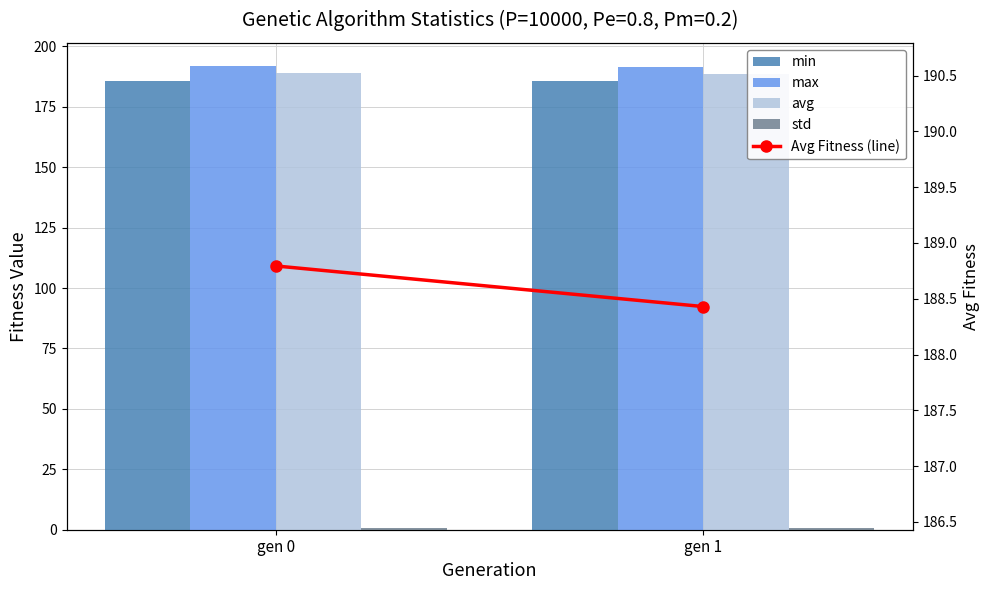

Reading right to left, what are all the values shown in this chart?

min: 185.6	185.8
max: 191.5	191.9
avg: 188.4	188.8
std: 0.7	0.8
Avg Fitness (line): 188.4	188.8